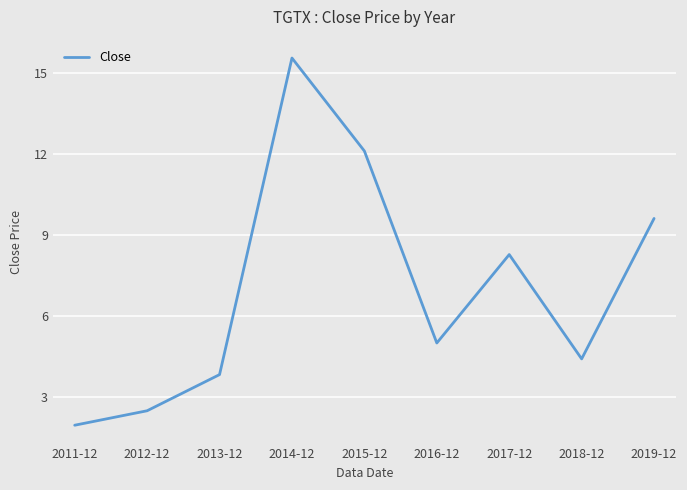

List the labels in order of value, smallest first.

2011-12, 2012-12, 2013-12, 2018-12, 2016-12, 2017-12, 2019-12, 2015-12, 2014-12